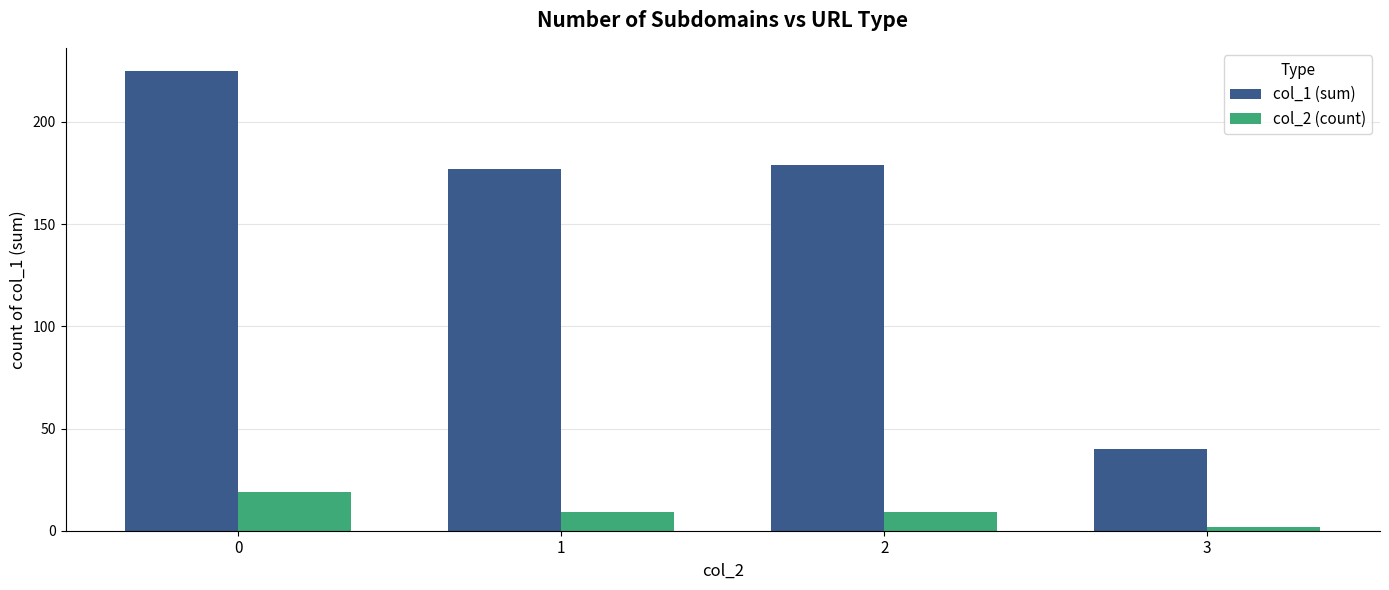

Which series has the largest total across all categories?

col_1 (sum)